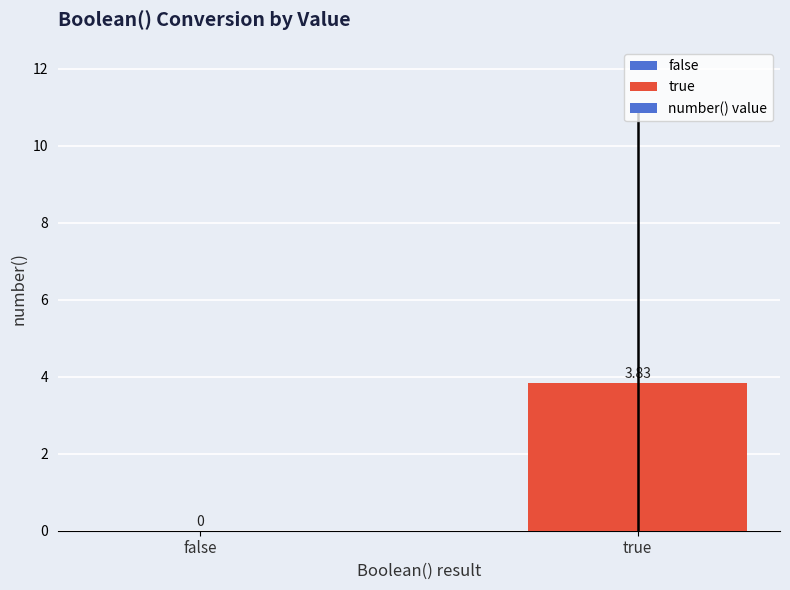

At which label is the value closest to 1?

false